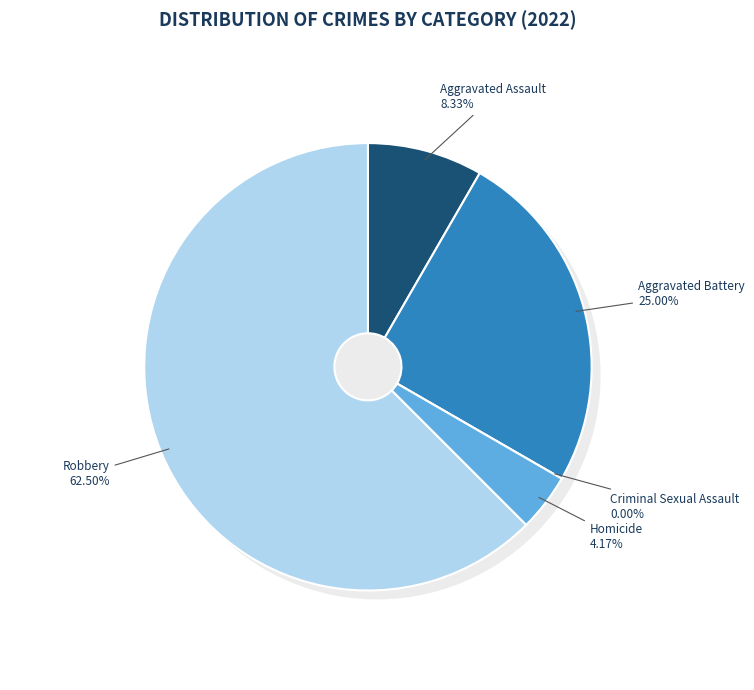

What is the total percentage of Criminal Sexual Assault and Aggravated Assault?

8.3%